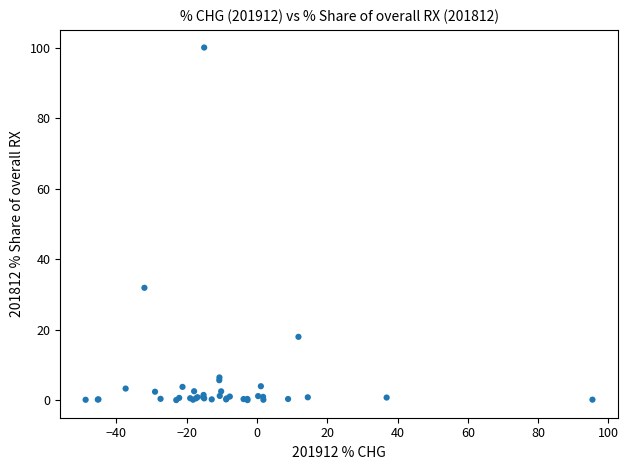

What Y value in the scatter plot is closest to 50?

31.9